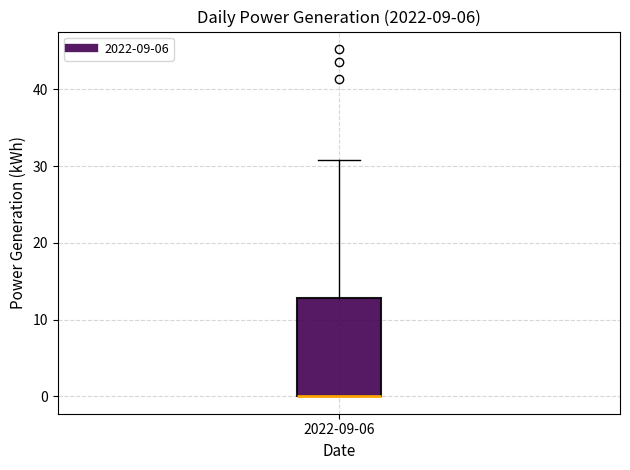

Read this box plot against the y-axis: the position of the median line, the range covered by the box, and the ends of both whiskers. The values are not printed on the chart, so give them approximately, as read against the axis.

median 0 (drawn on the box's lower edge), box 0 to 13, whiskers 0 to 31